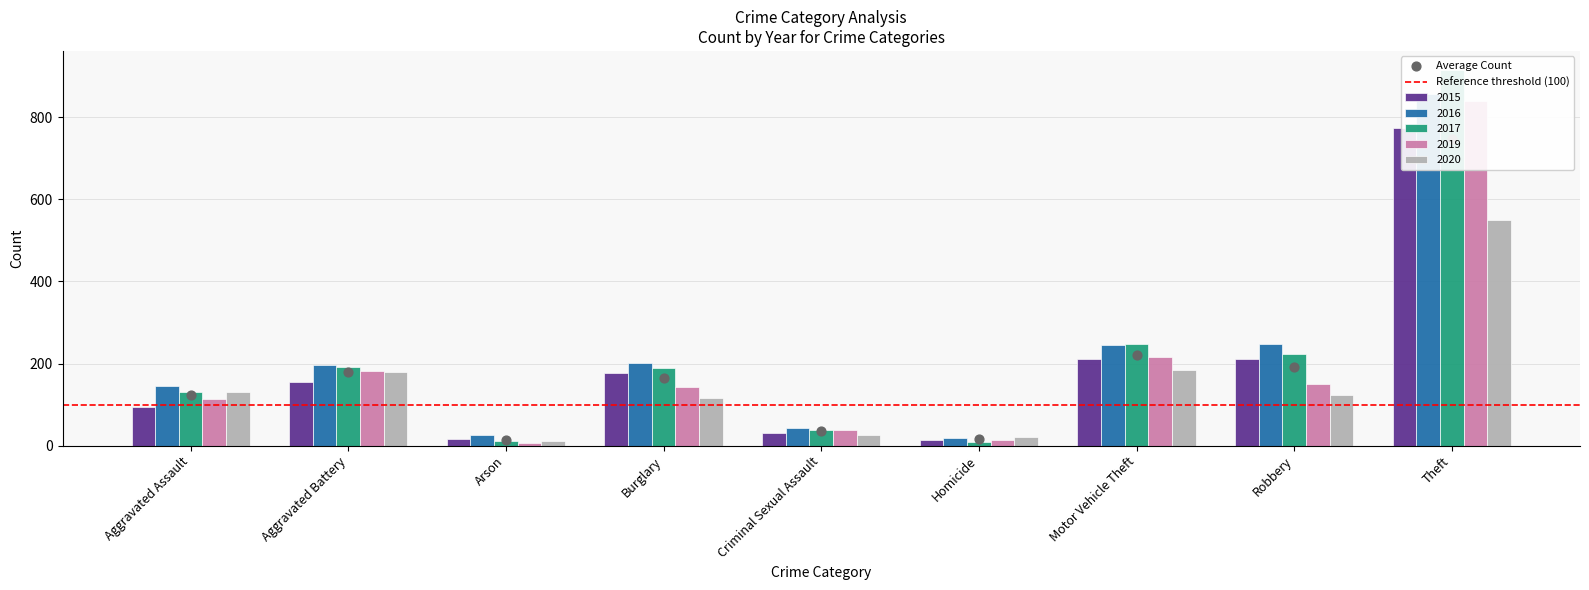

Is the value of 2020 at Aggravated Assault greater than the value of 2017 at Robbery?

No